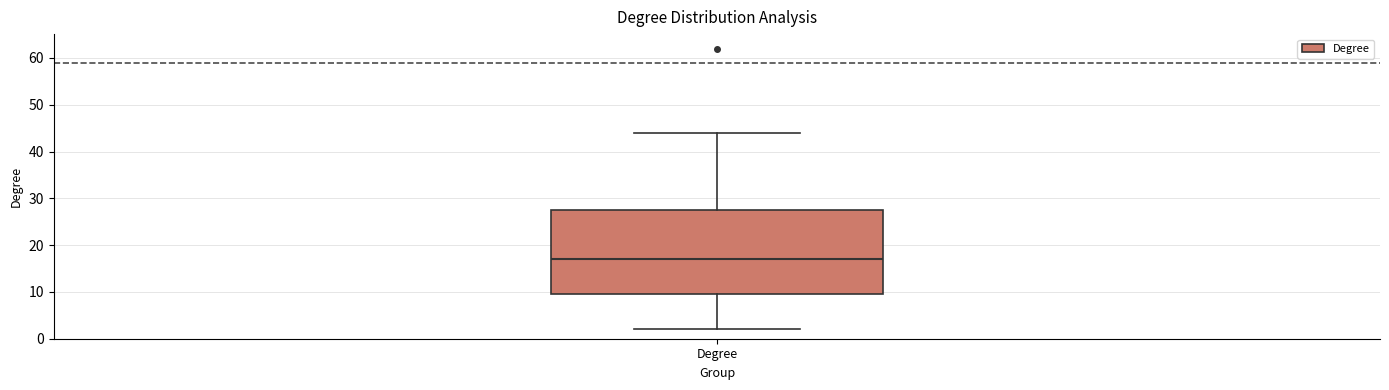

Where does the median line of the box for Degree sit on the y-axis? The values are not printed on the chart, so give them approximately, as read against the axis.

17